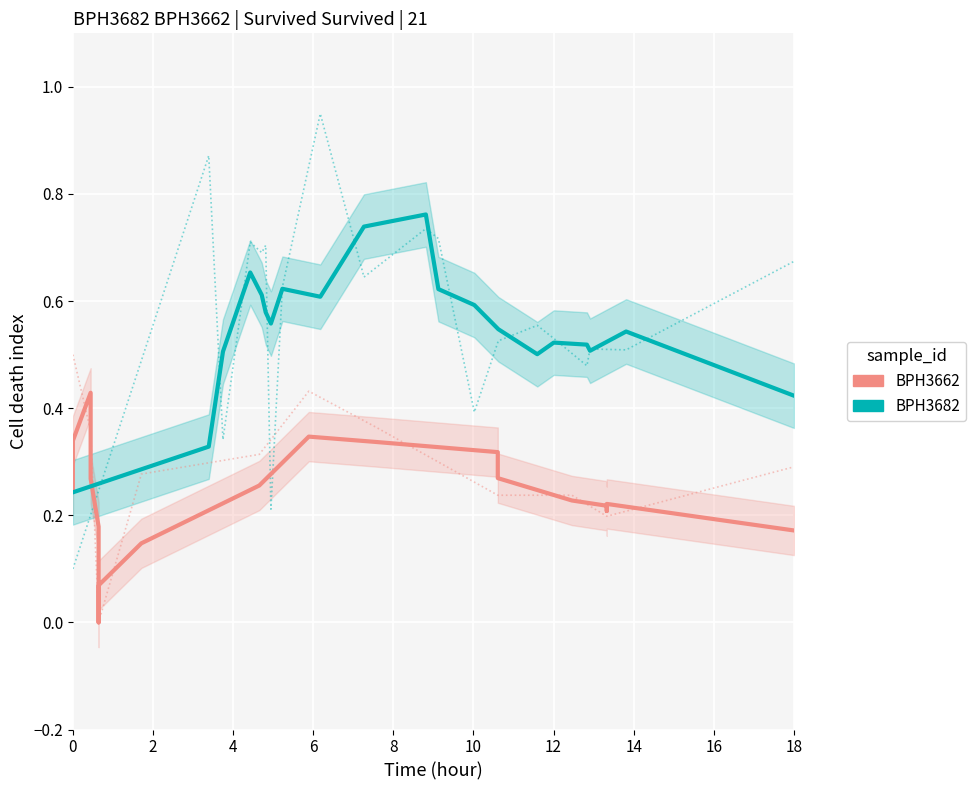

Is it true that BPH3682 (mean) equals 0.5 at 14?

True